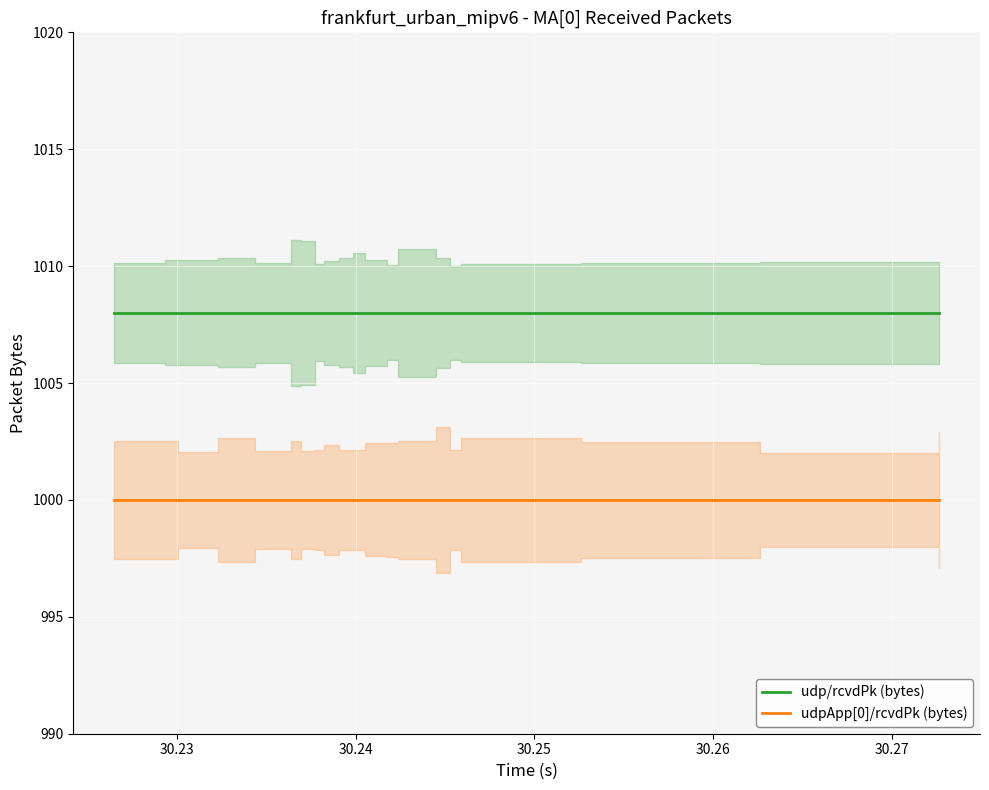

Where is udp/rcvdPk (bytes) nearest to the value 1008?

30.22